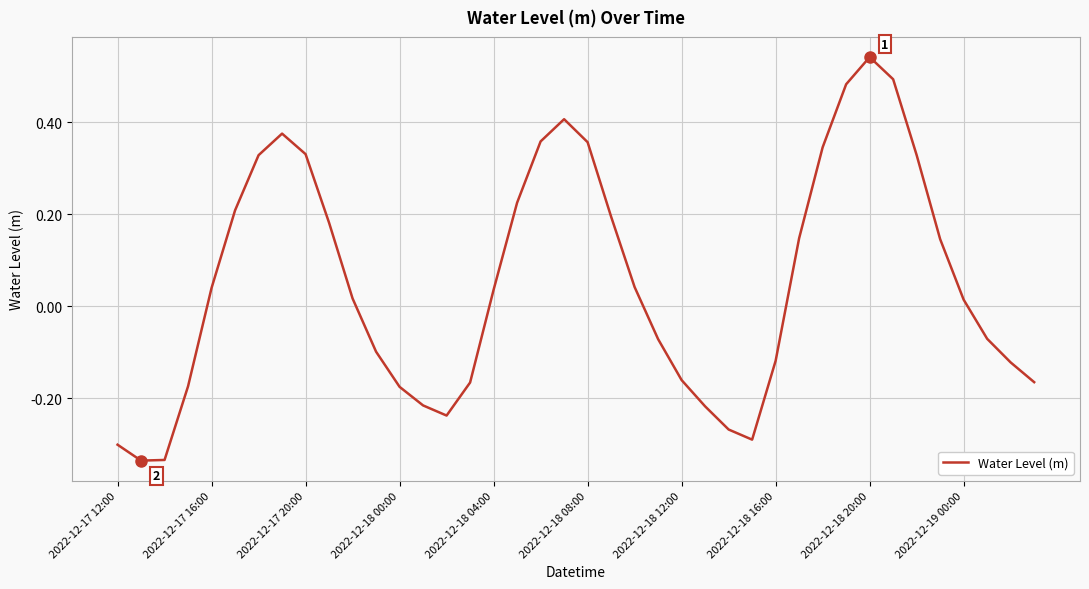

What is the difference between the maximum and minimum values?

0.9